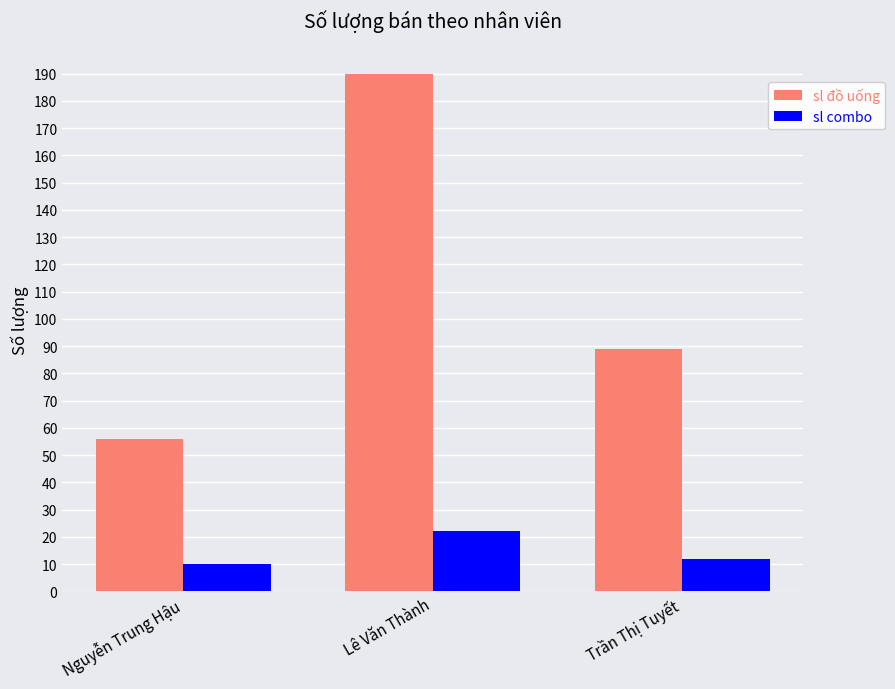

What are all the series names shown in the legend?

sl đồ uống, sl combo